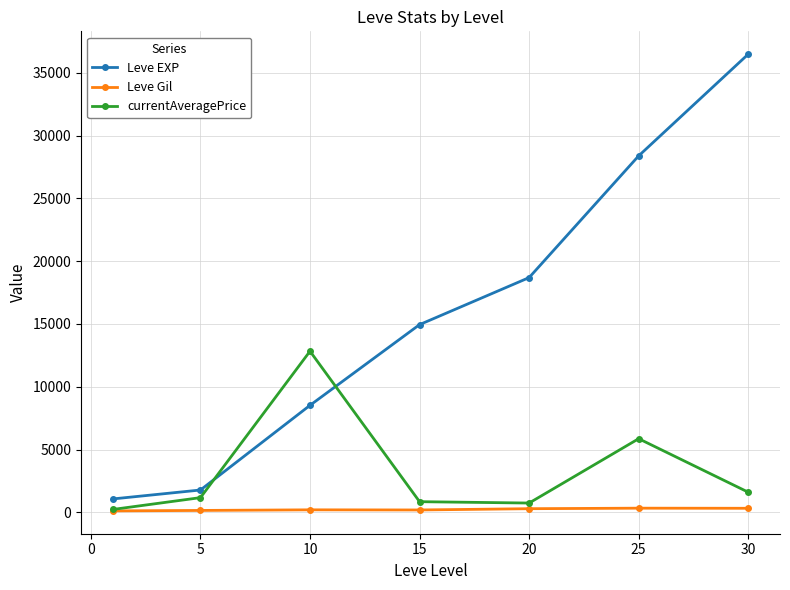

At how many categories does at least one series exceed 11687?

5